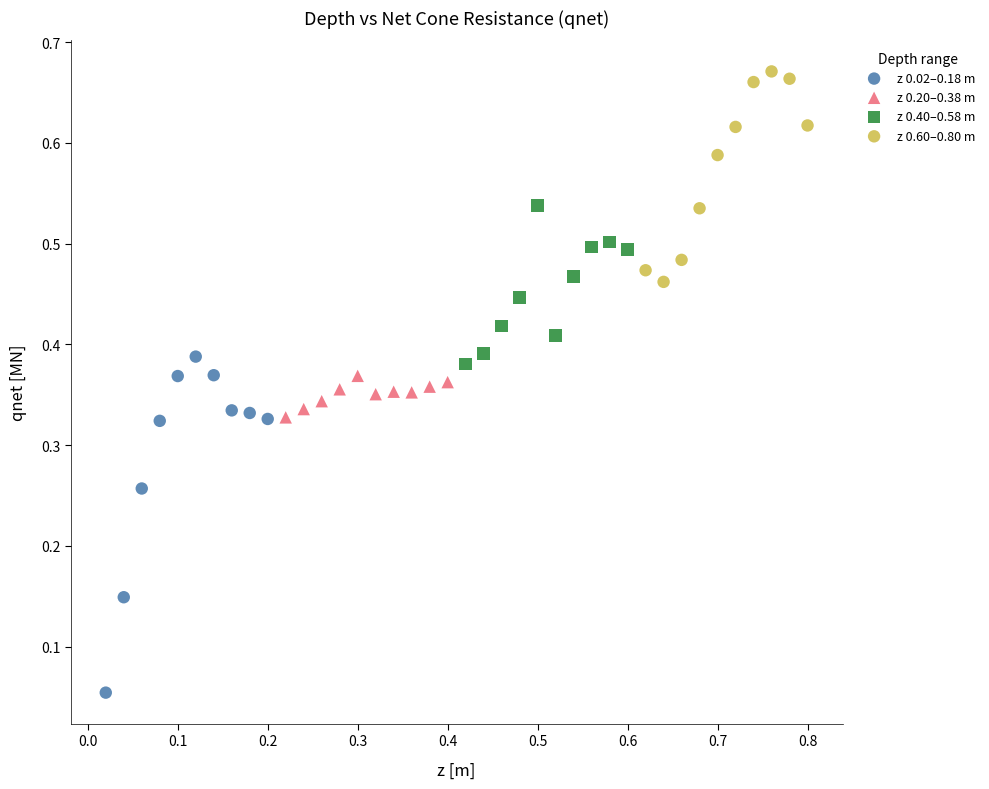

What are all the series names shown in the legend?

z 0.02–0.18 m, z 0.20–0.38 m, z 0.40–0.58 m, z 0.60–0.80 m